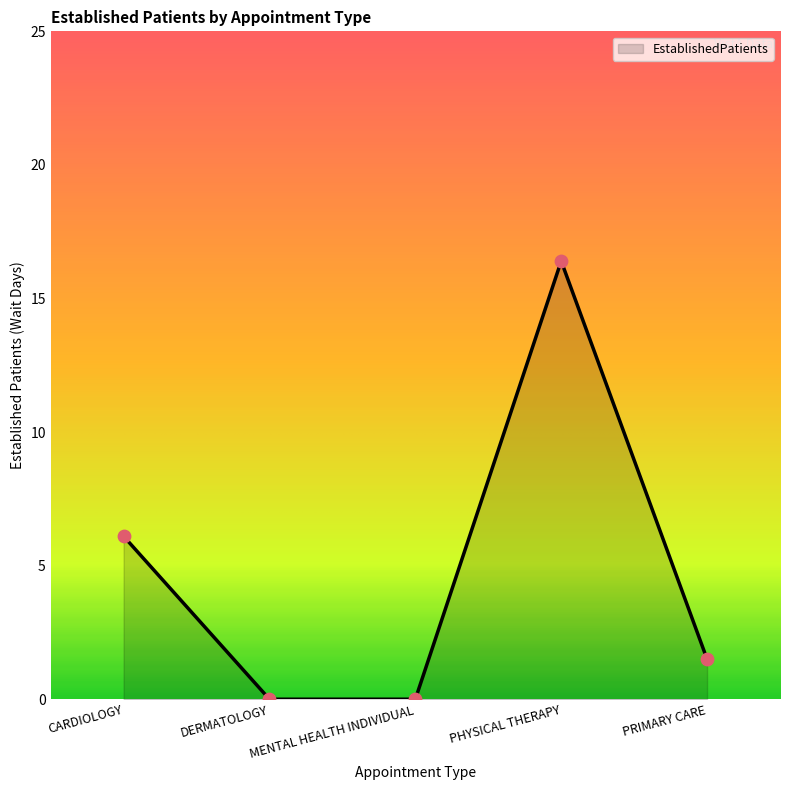

Which has a higher value, PRIMARY CARE or DERMATOLOGY?

PRIMARY CARE